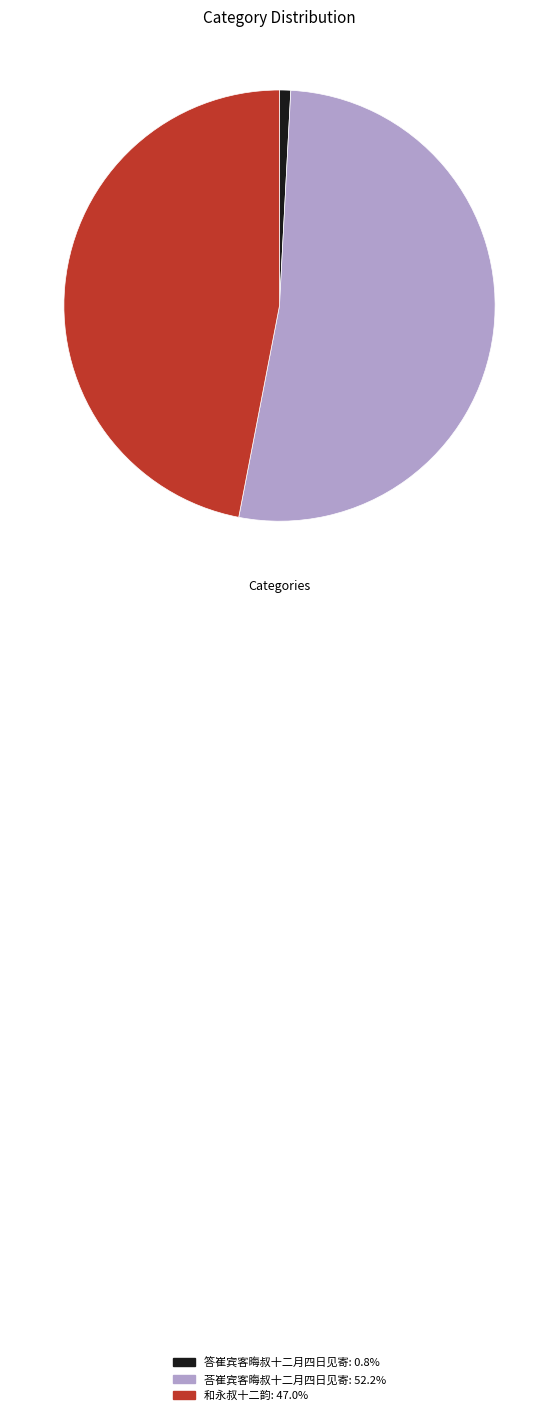

How many segments does this pie chart have?

3